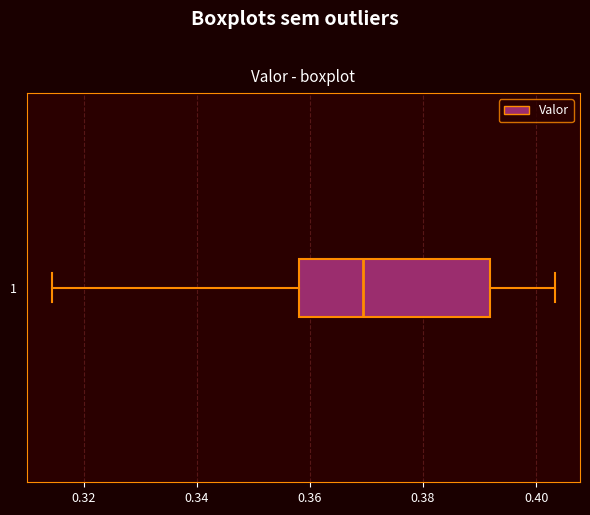

Read this box plot against the x-axis: the position of the median line, the range covered by the box, and the ends of both whiskers. The values are not printed on the chart, so give them approximately, as read against the axis.

median 0.370, box 0.358 to 0.392, whiskers 0.314 to 0.404